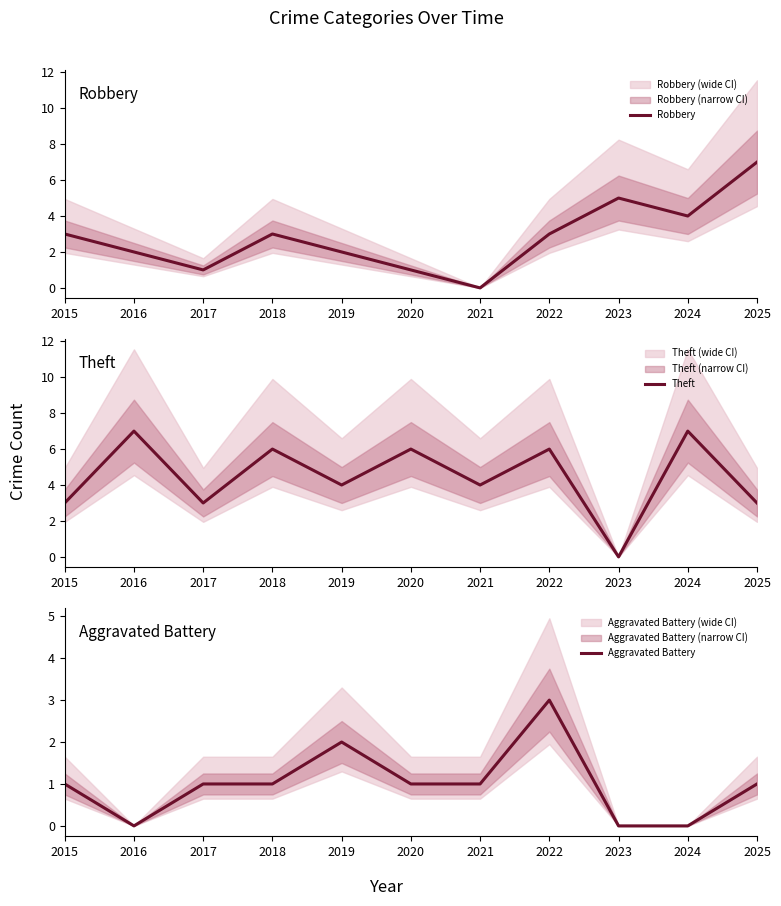

Is it true that Theft equals 2 at 2018?

False